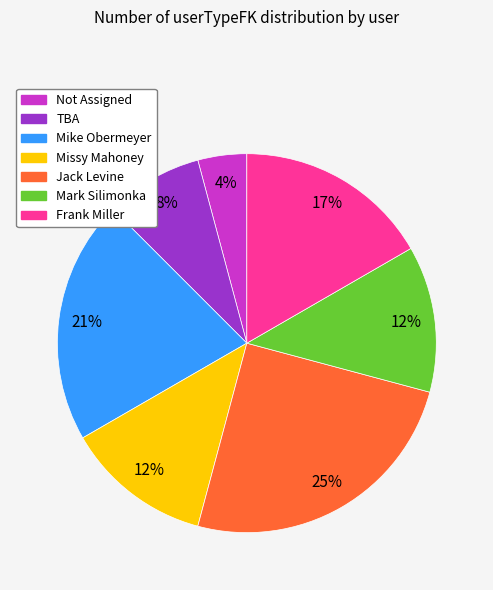

Is the sum of TBA and Frank Miller greater than half?

No